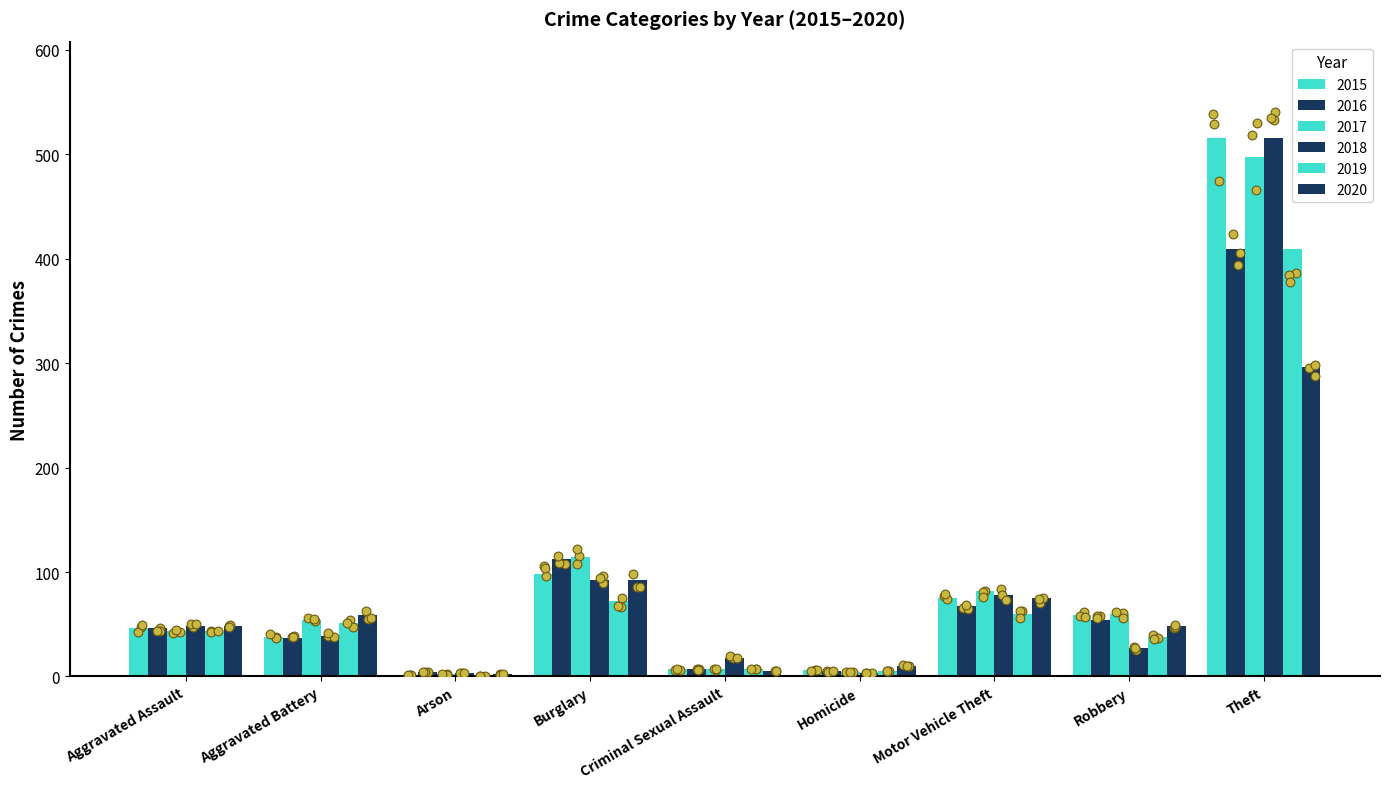

What is the total value across all series at Aggravated Battery?

278